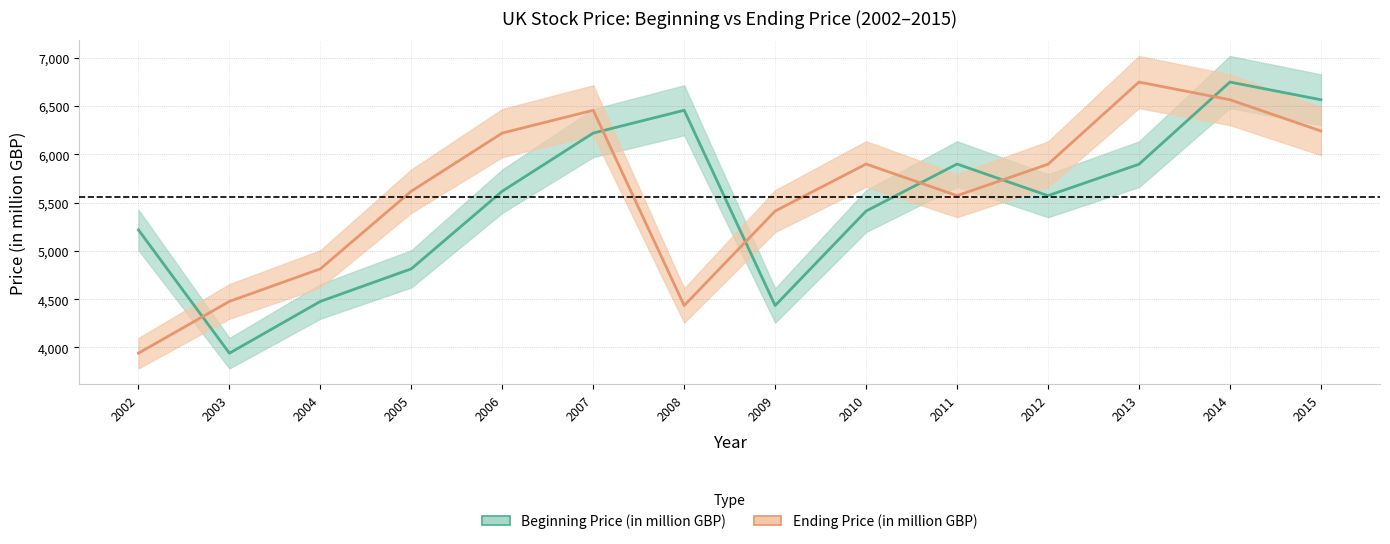

Rank the series at 2007 from highest to lowest value.

Ending Price (in million GBP), Beginning Price (in million GBP)